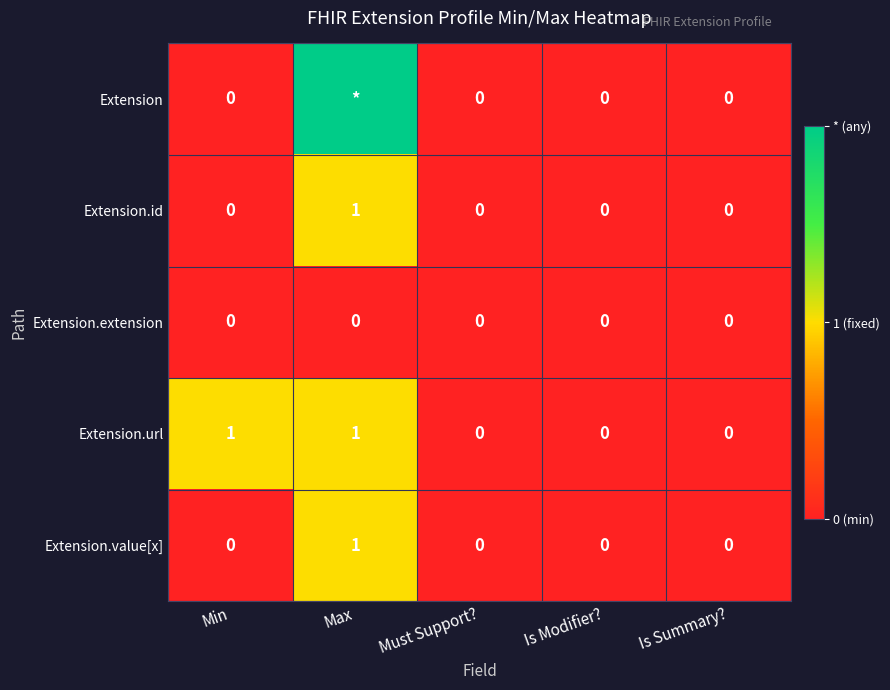

What is the sum of the Extension.url values at Is Modifier? and Max?

1